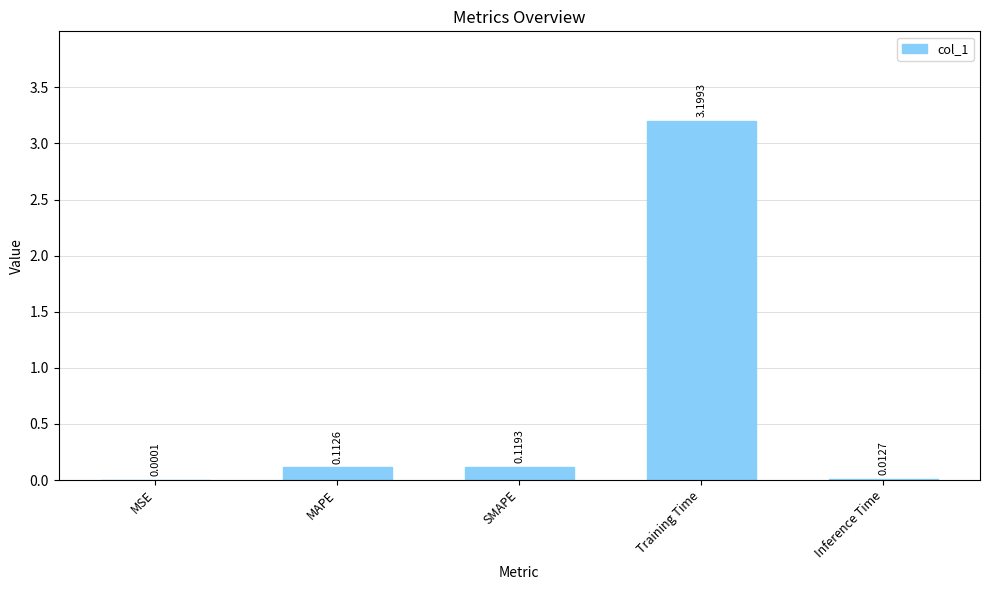

Where is the data nearest to the value 1?

SMAPE